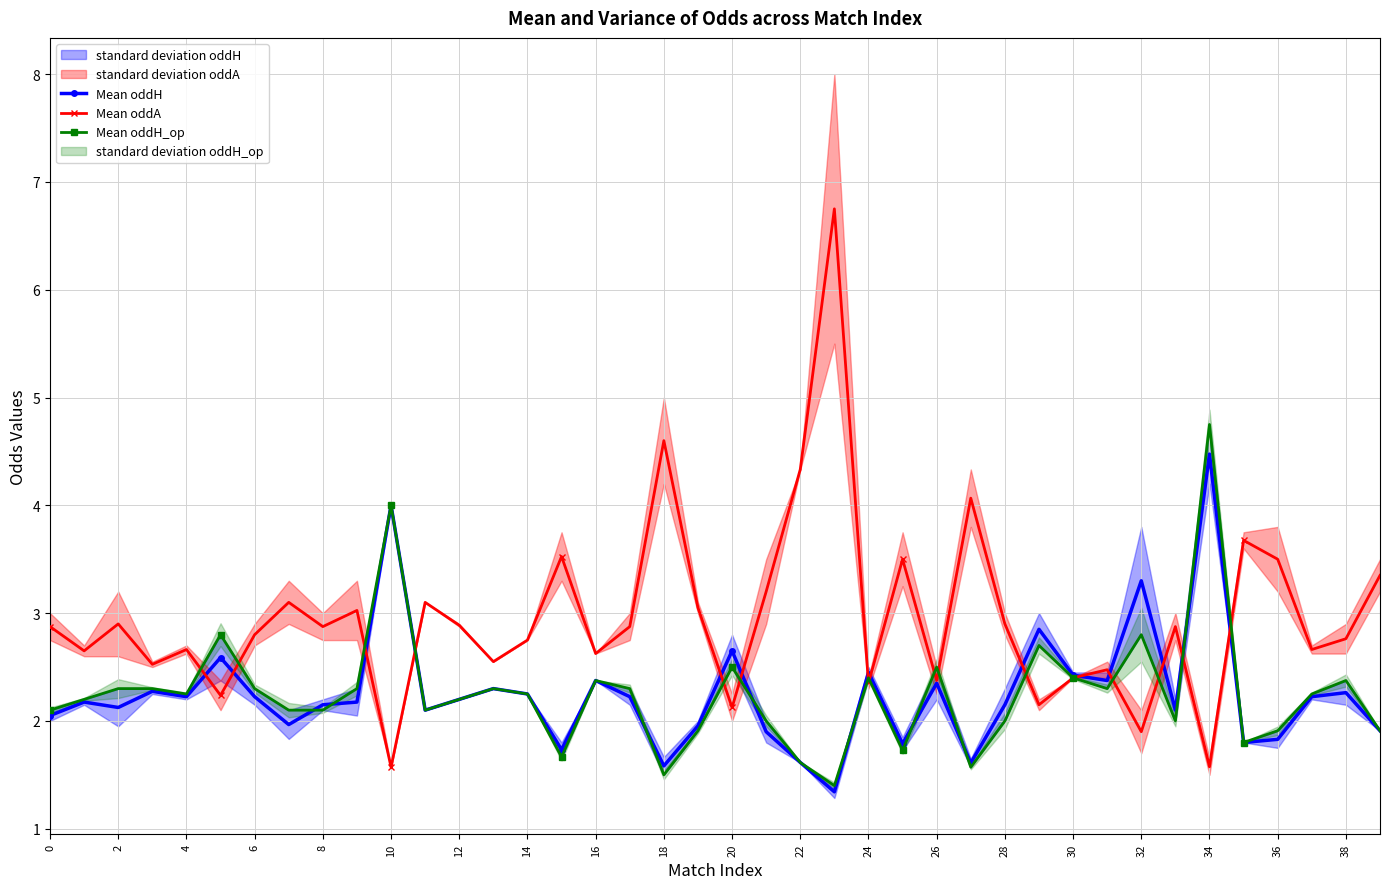

The value of Mean oddH at 20 is 1.1. True or false?

False